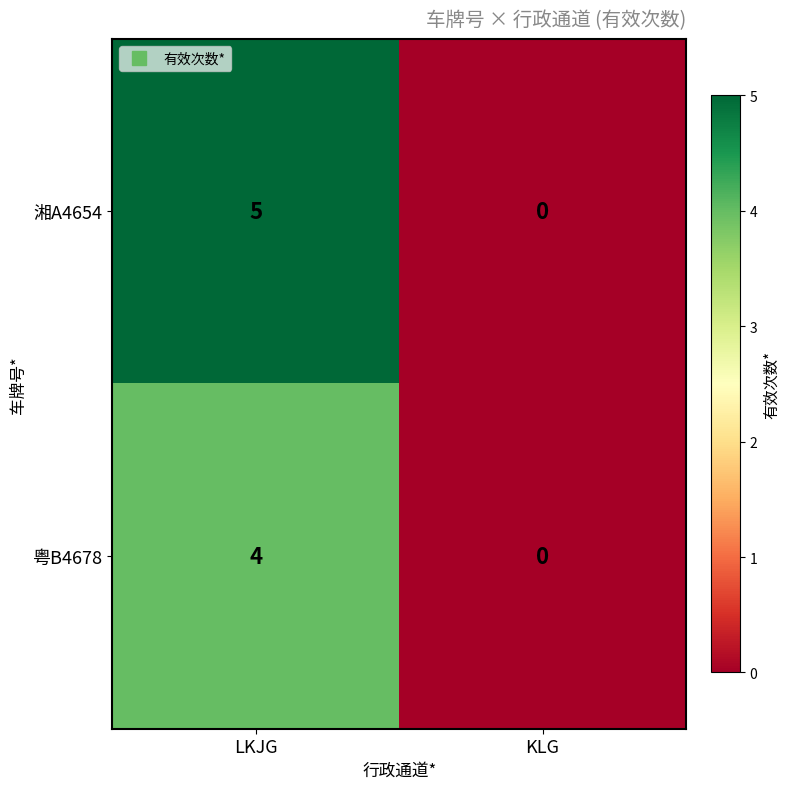

Rank the series by their average value, from highest to lowest.

湘A4654, 粤B4678